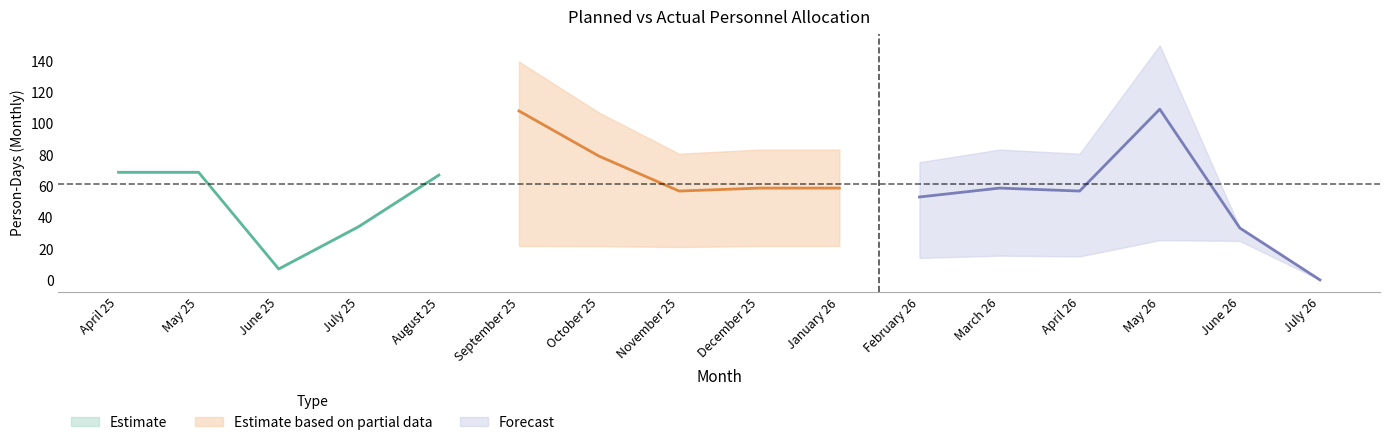

Is this an area chart (filled region under the line)?

No